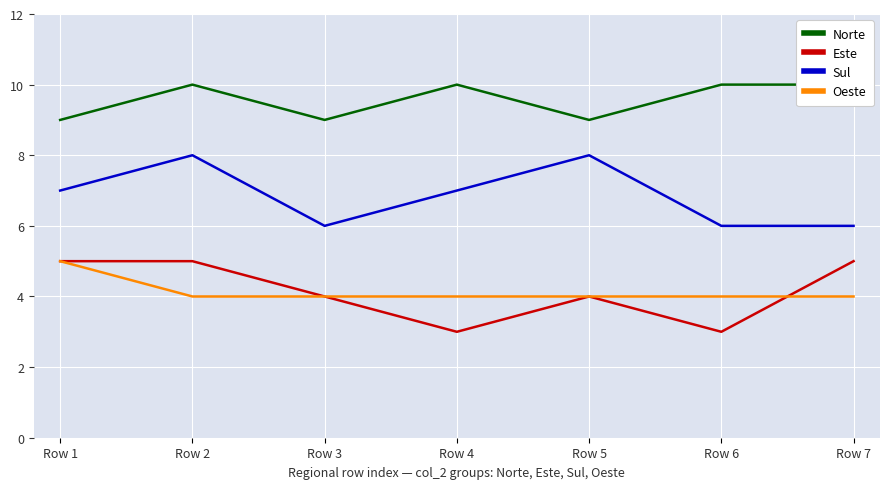

At which label does Oeste reach its peak?

Row 1